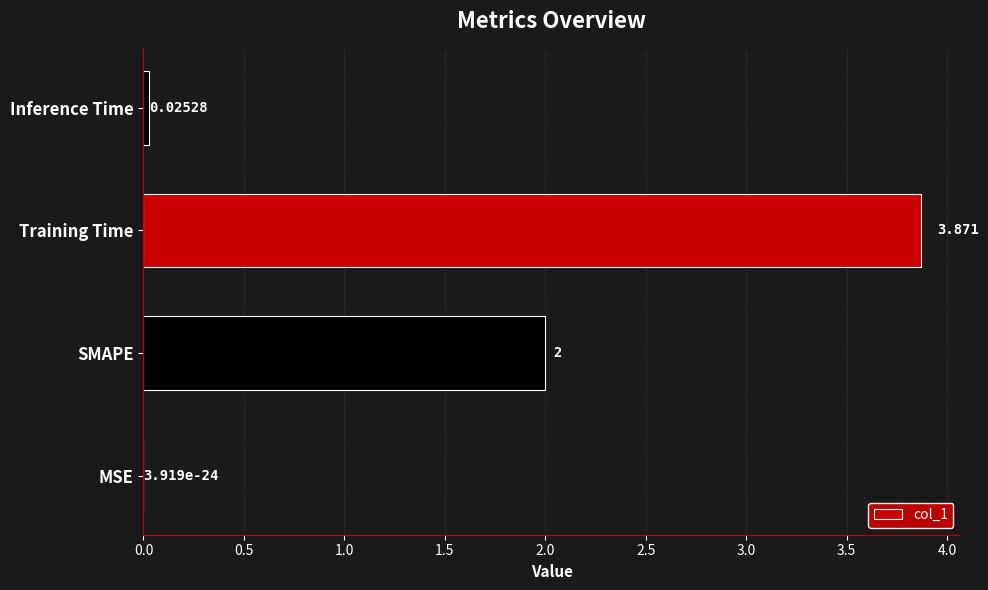

Which category has the highest value across all series?

Training Time